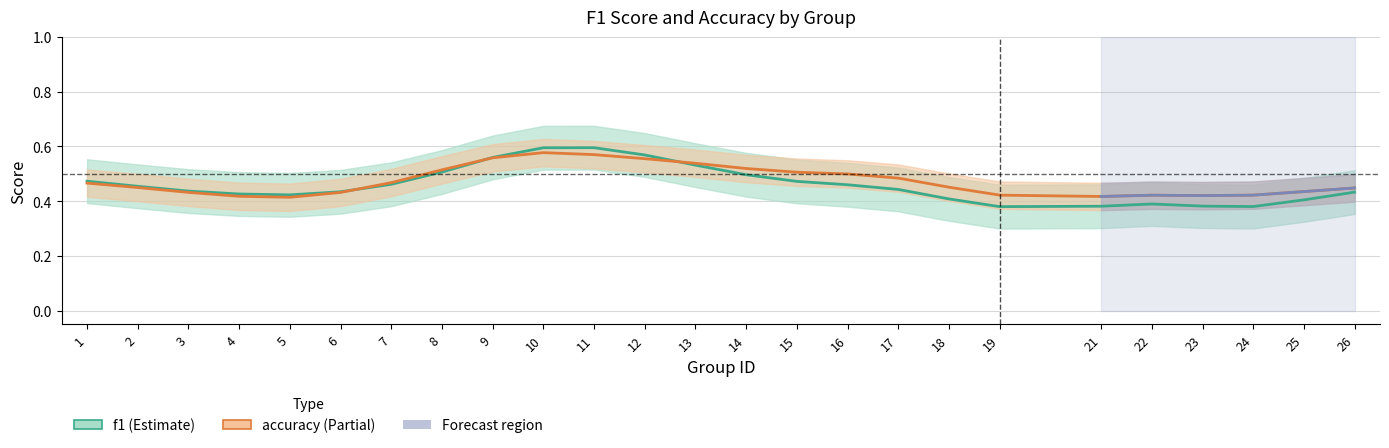

At which category is the sum across all series the highest?

10